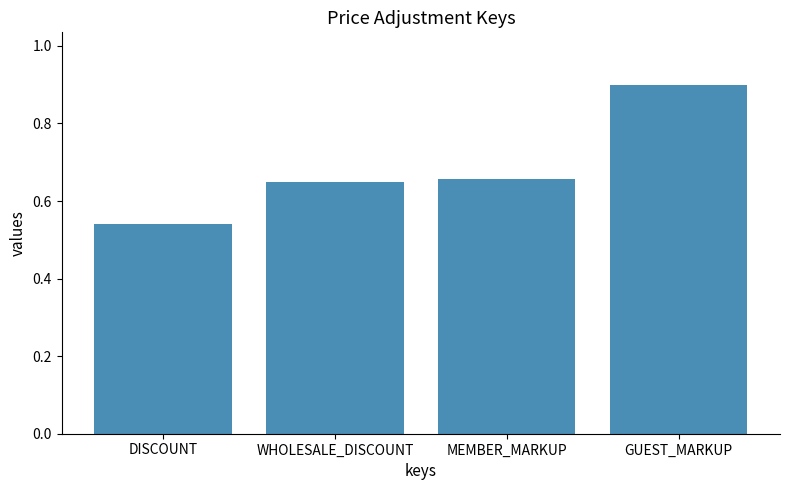

How many categories are shown in the chart?

4